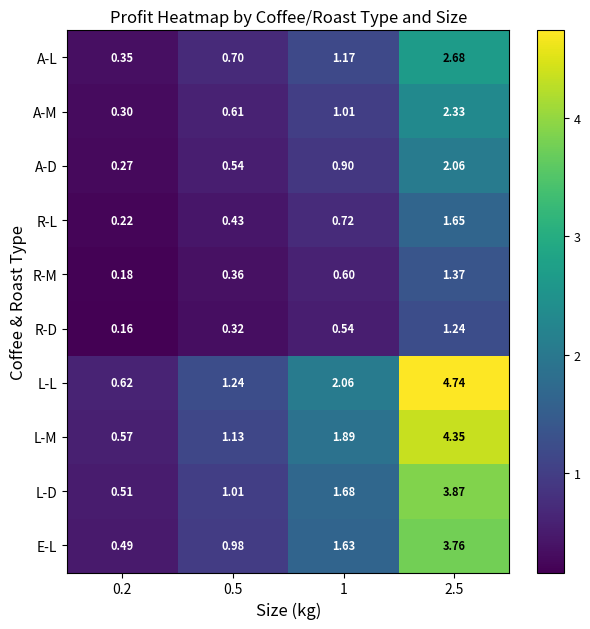

Count the number of data series in this chart.

10